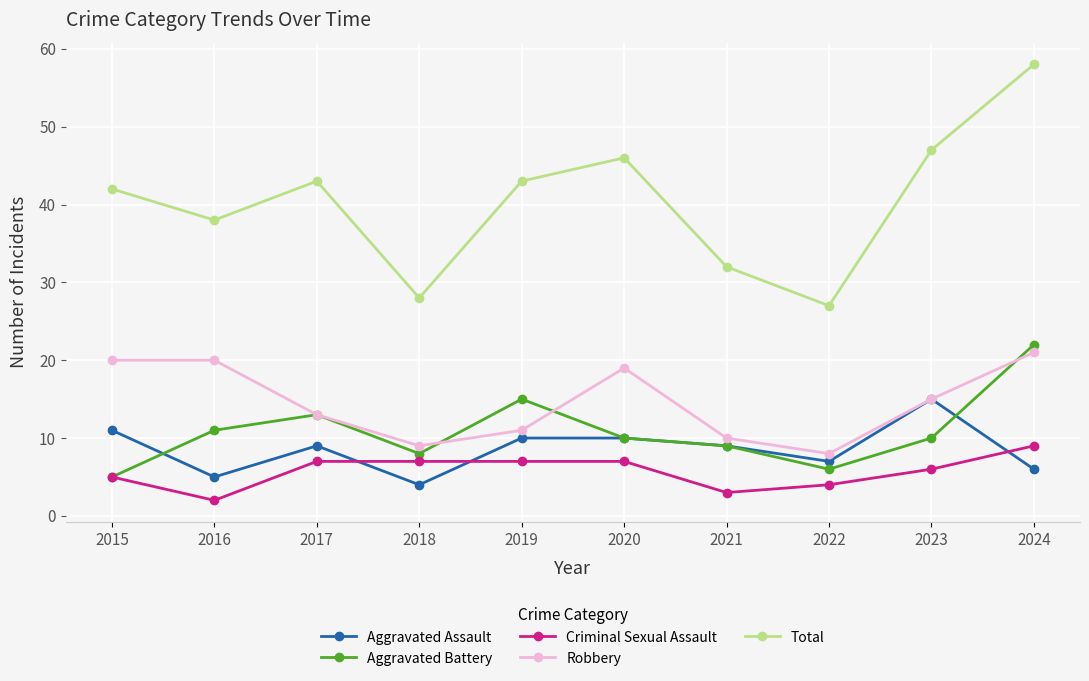

At 2024, list the series in order from smallest to largest.

Aggravated Assault, Criminal Sexual Assault, Robbery, Aggravated Battery, Total